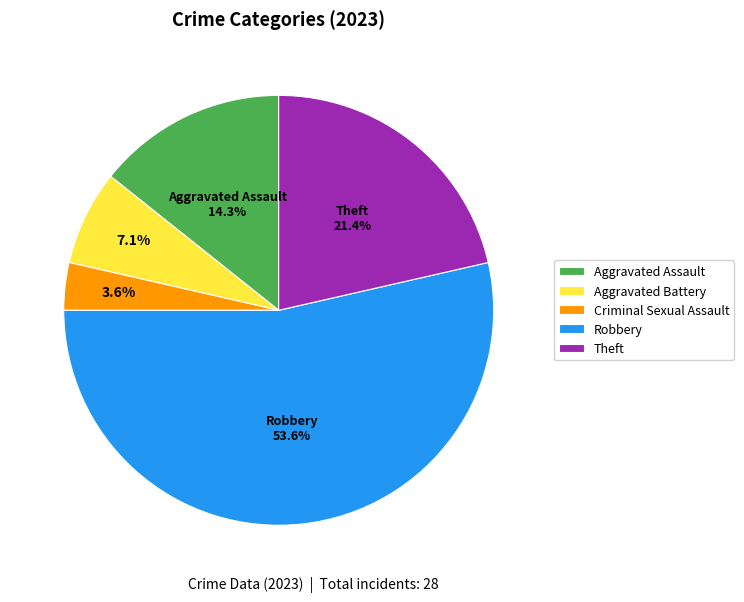

Which has a higher value, Aggravated Assault or Criminal Sexual Assault?

Aggravated Assault